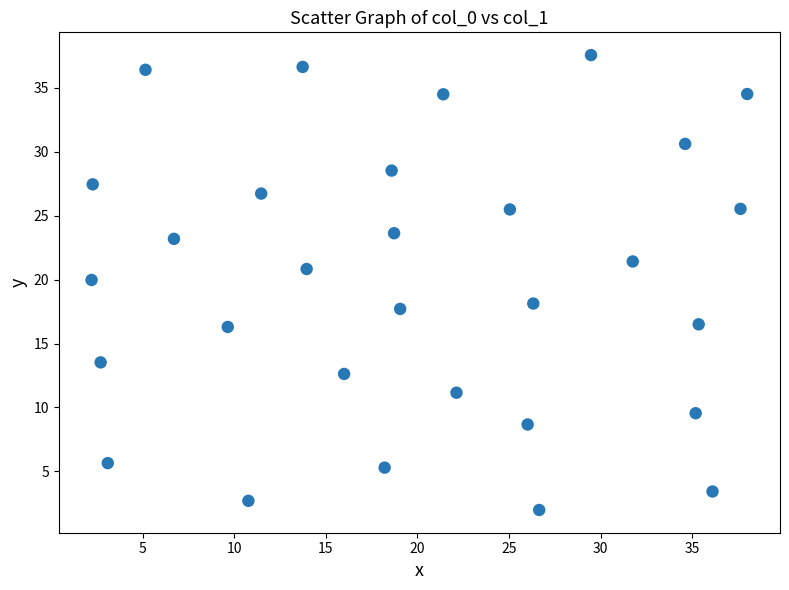

What is the range of Y values (max minus min)?

35.6